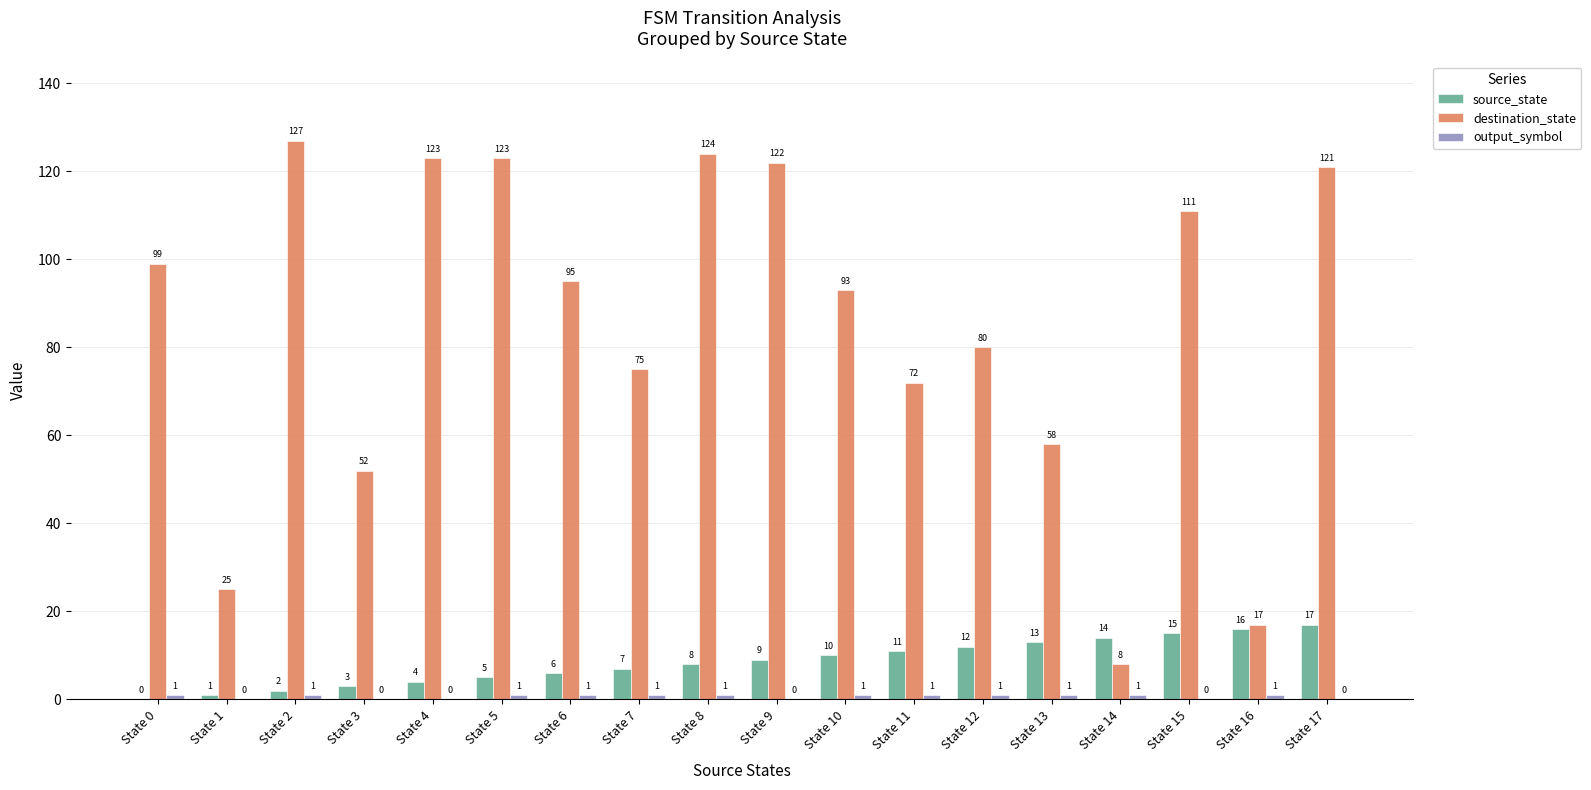

Which series changed the most between State 0 and State 5?

destination_state